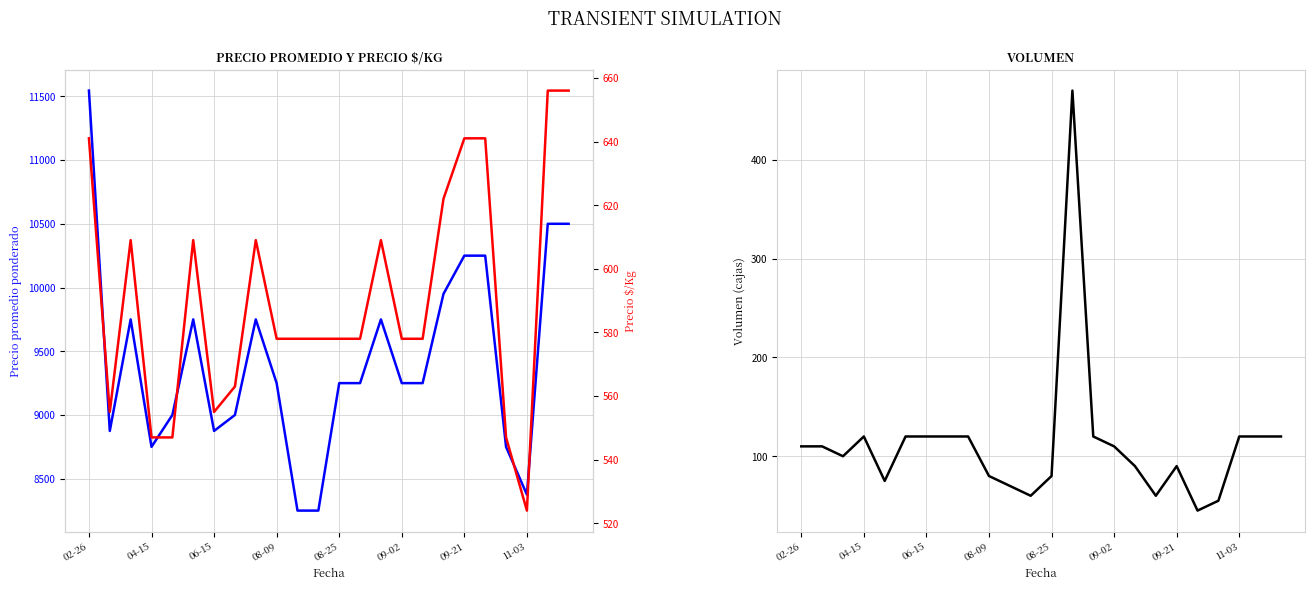

At which category does the chart reach its minimum across all series?

19